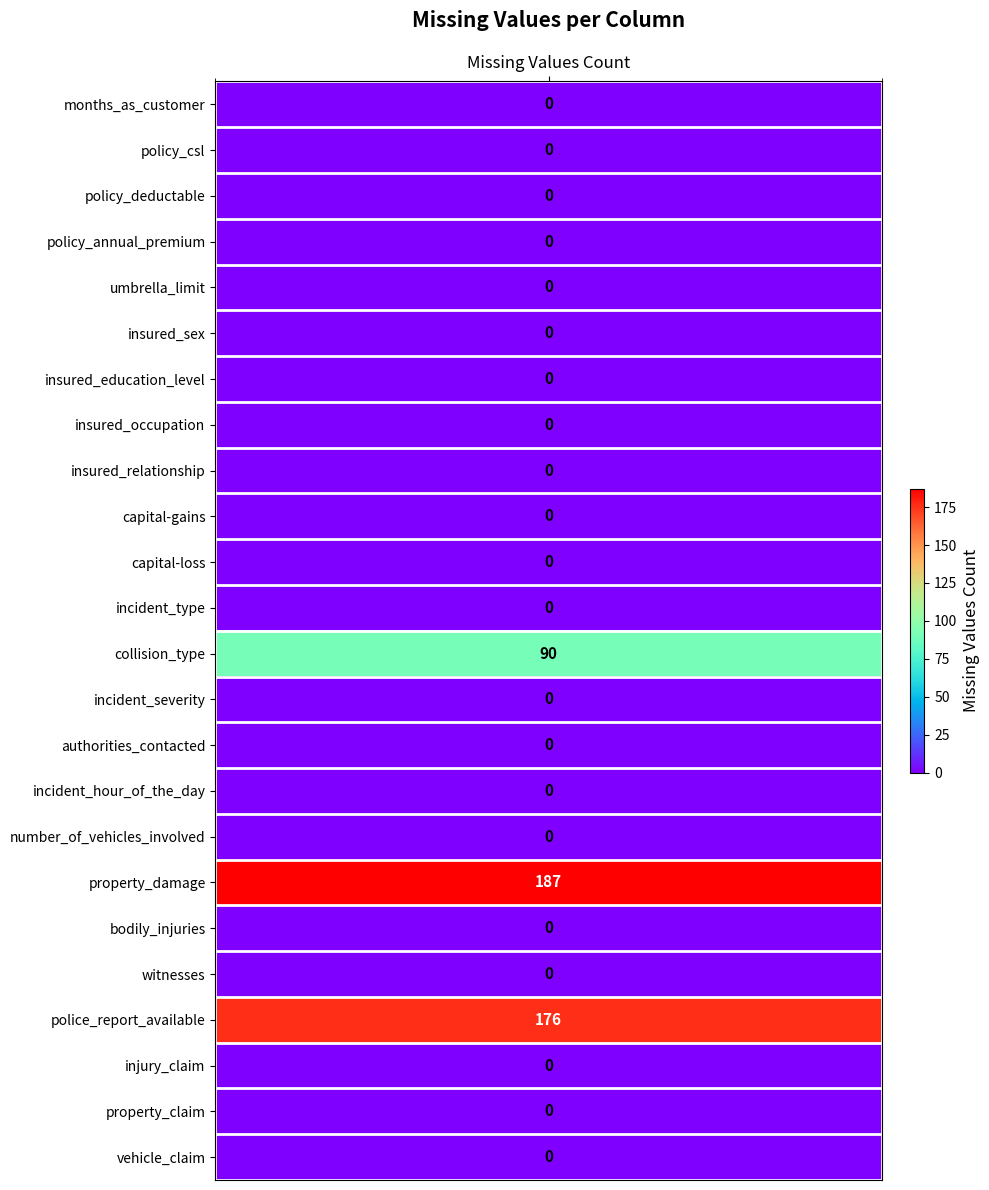

Is it true that the value at 3 is 114?

False